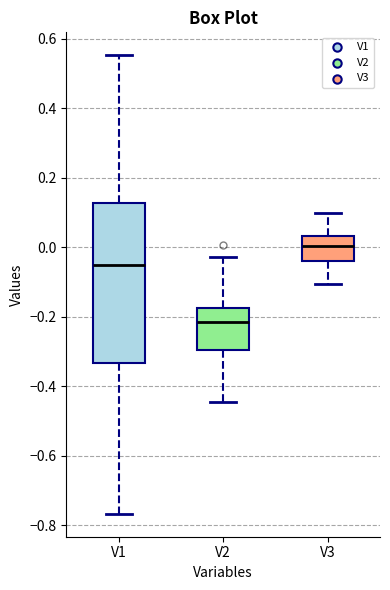

Where is the upper edge of the box for V2 on the y-axis? The values are not printed on the chart, so give them approximately, as read against the axis.

-0.18